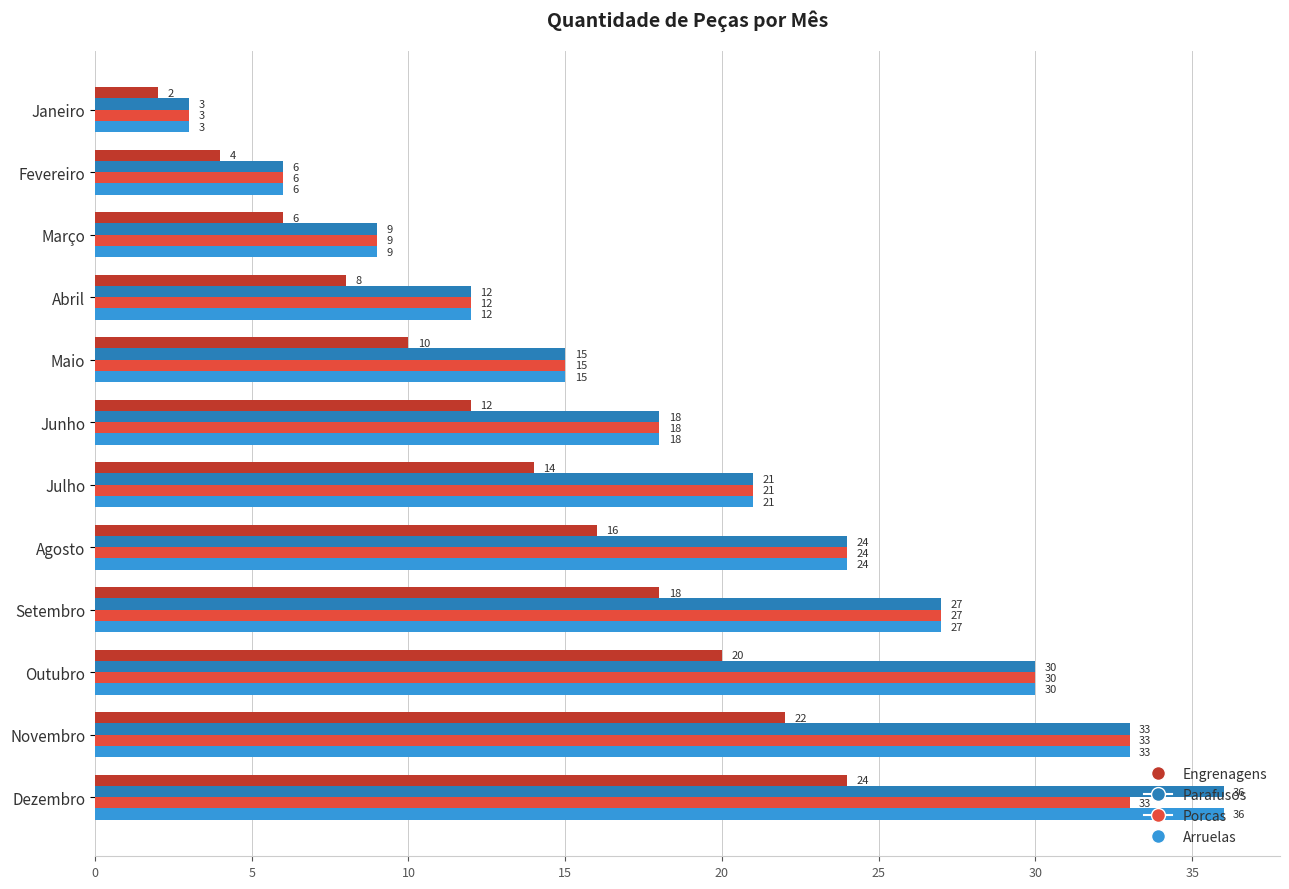

Is it true that Porcas equals 21 at Julho?

True